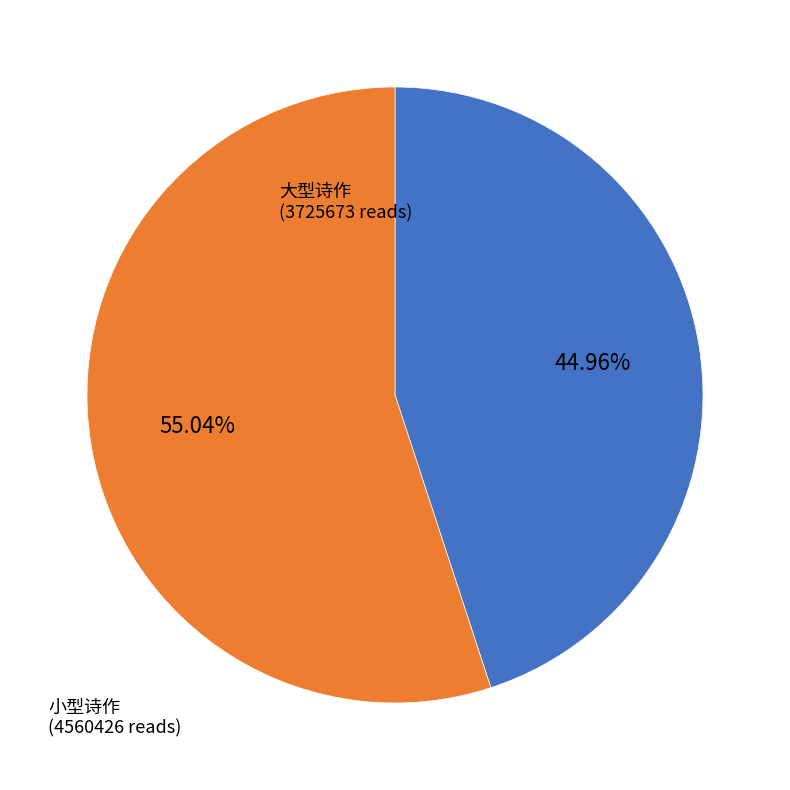

Approximately how many times larger is the value at 大型诗作 compared to 小型诗作?

0.8